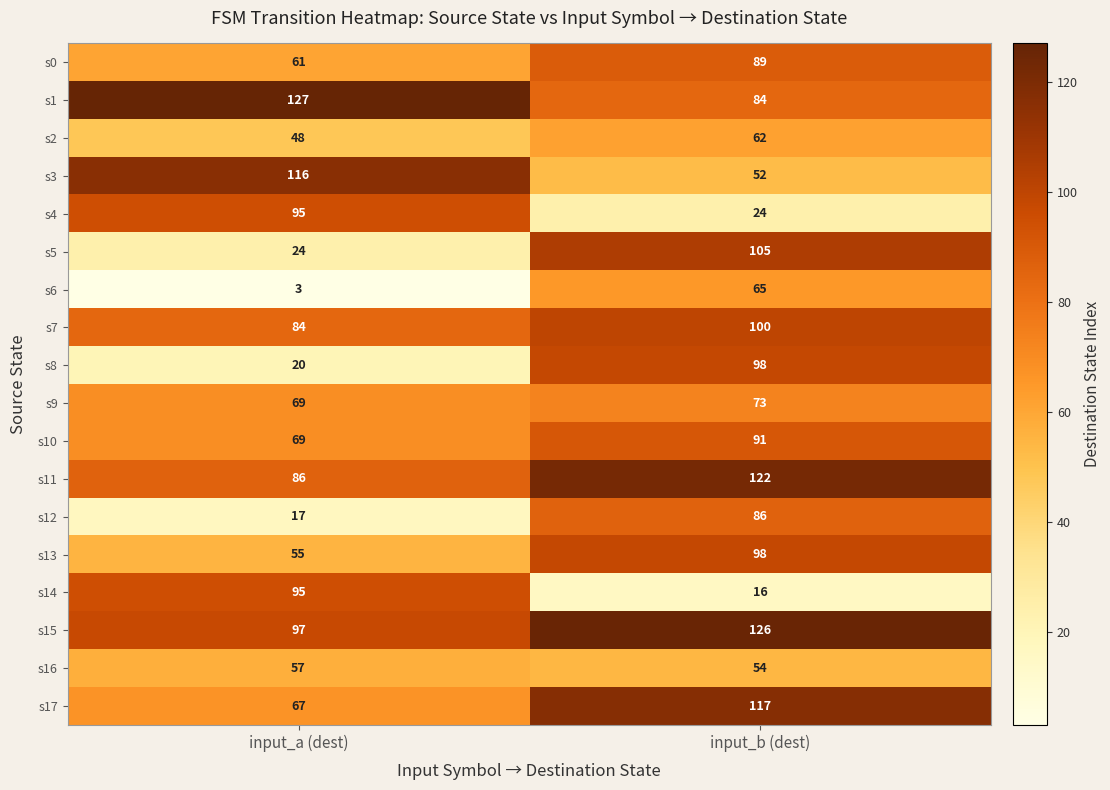

Which series has the largest total across all categories?

s15